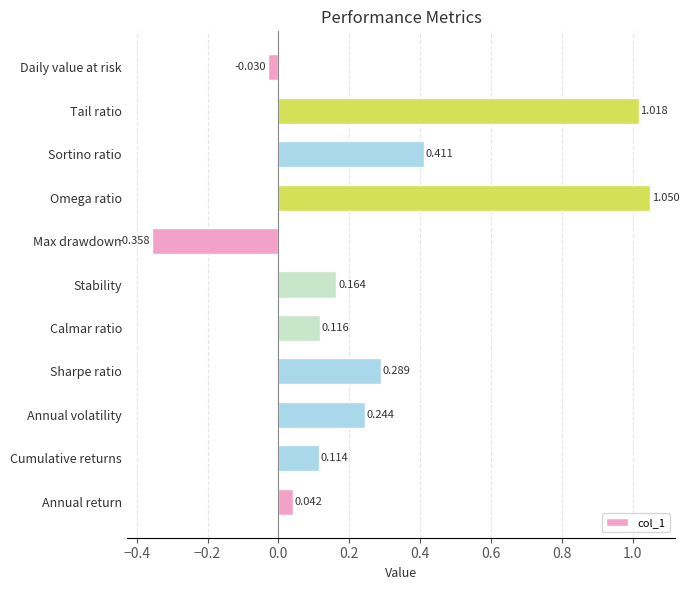

What is the difference between the maximum and minimum values?

1.4